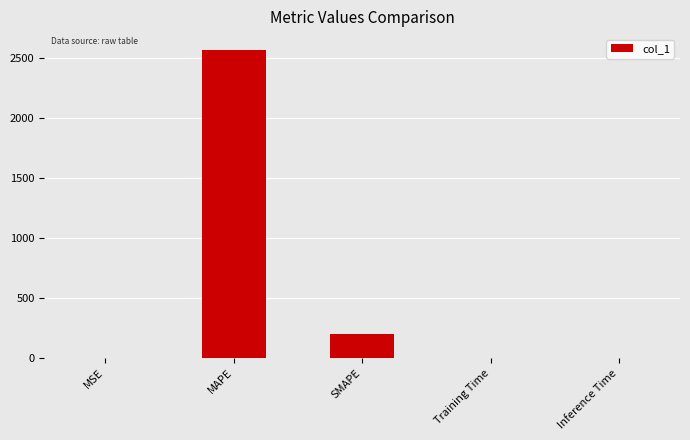

Is it true that the value at Inference Time is 0.0?

True